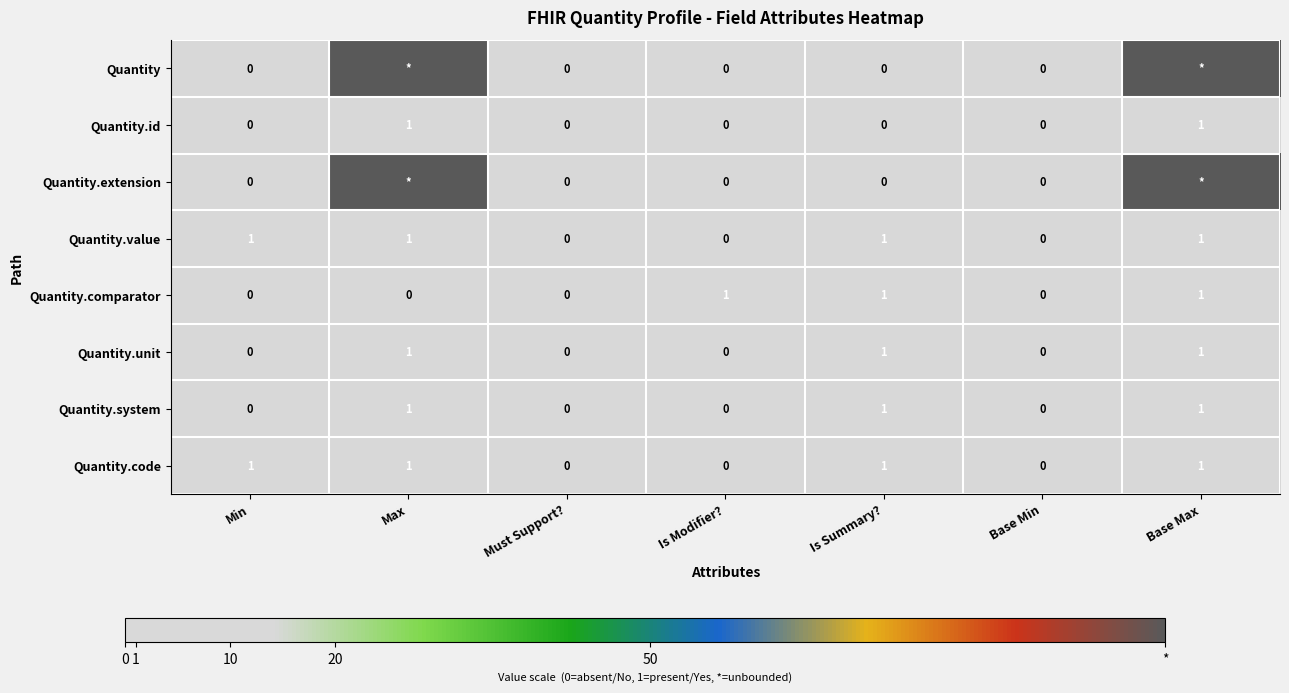

Count the Quantity.id values in the range 0 to 1.

7